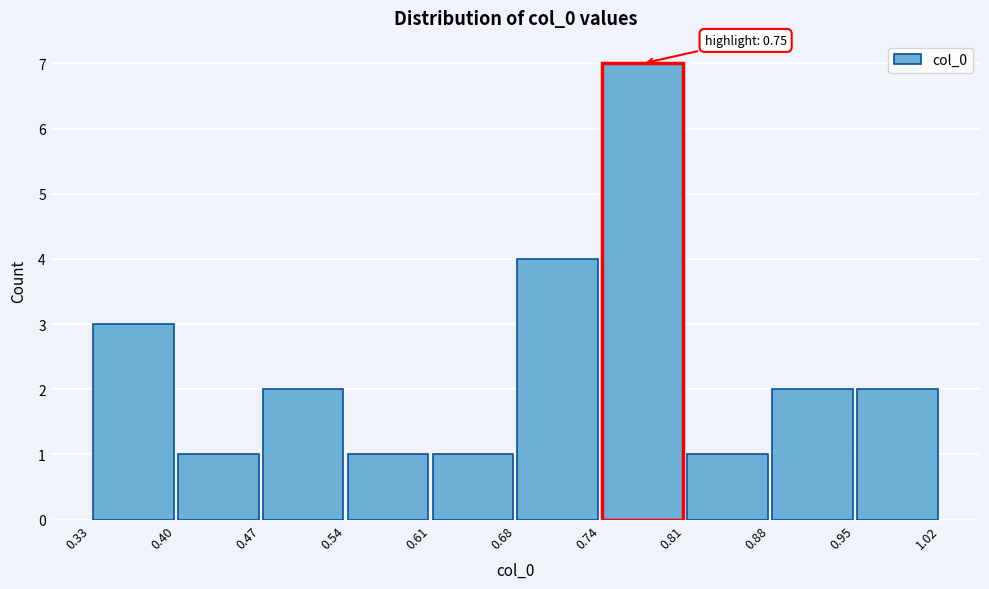

Over which range of the x-axis is the bar tallest?

0.74 to 0.81